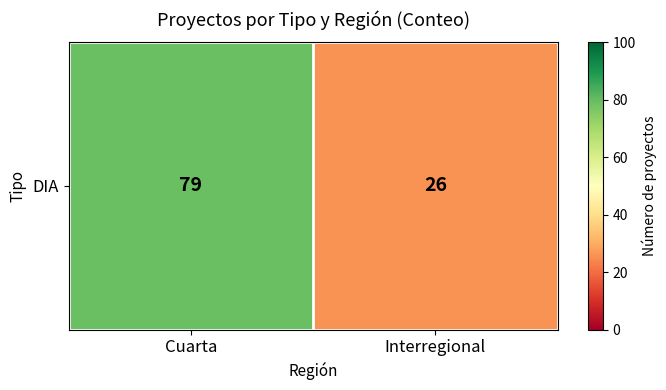

How many values are between 26 and 79?

2